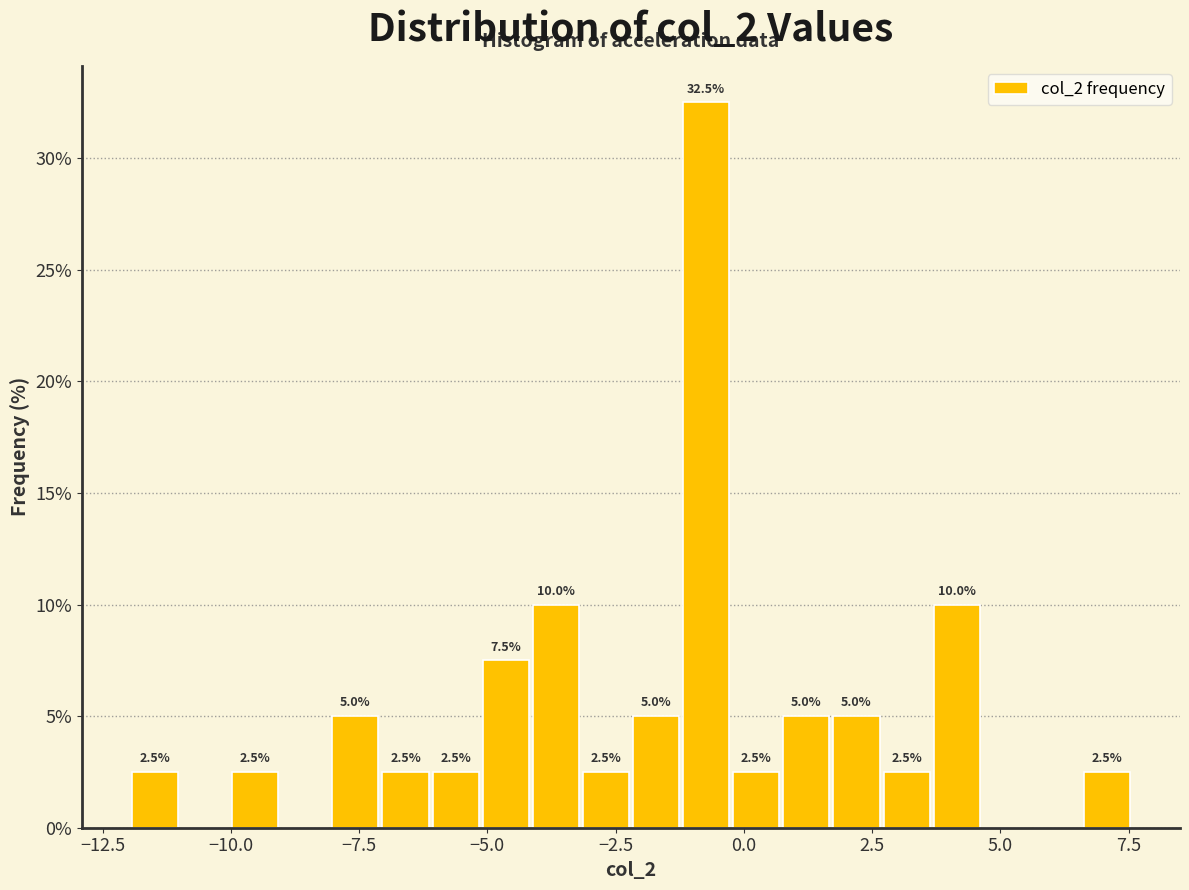

Around what value on the x-axis is the tallest bar? Give the approximate position of its centre, as read against the axis.

-0.5